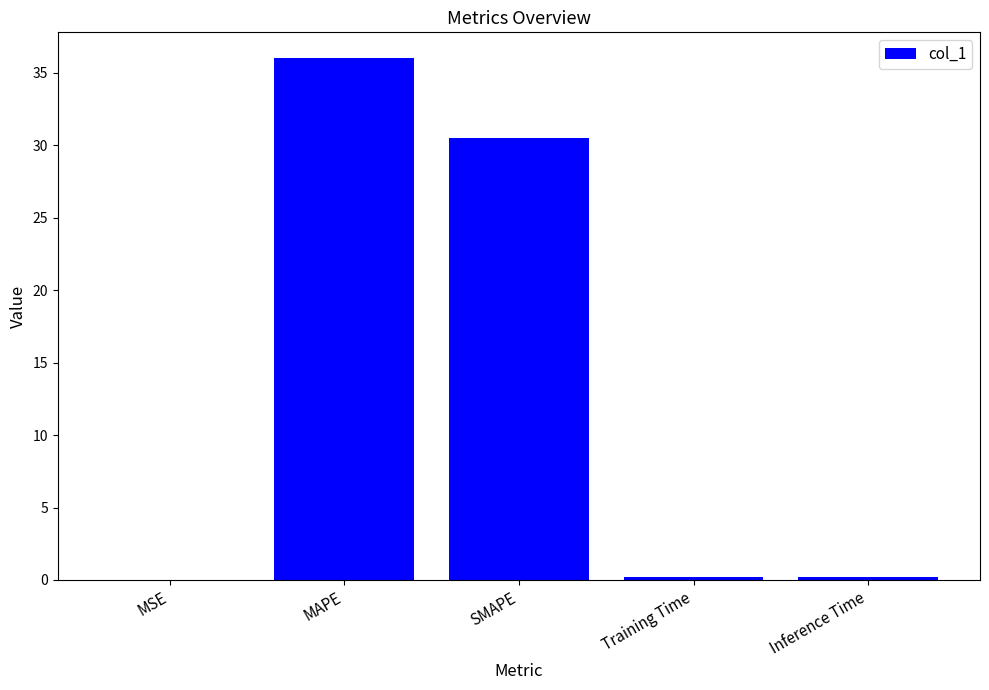

Which has a higher value, Inference Time or MAPE?

MAPE